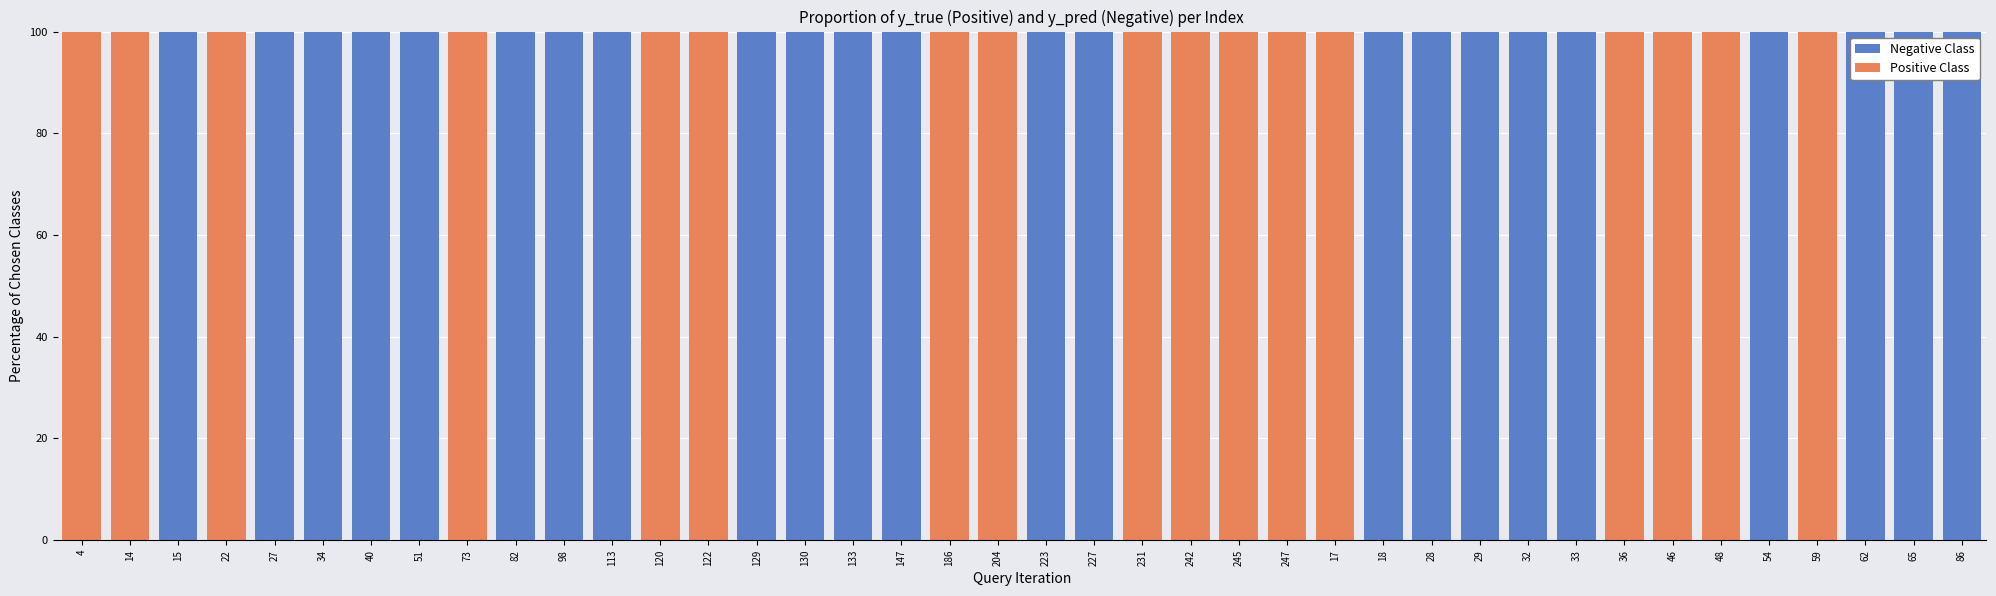

Does the chart contain stacked bars?

Yes